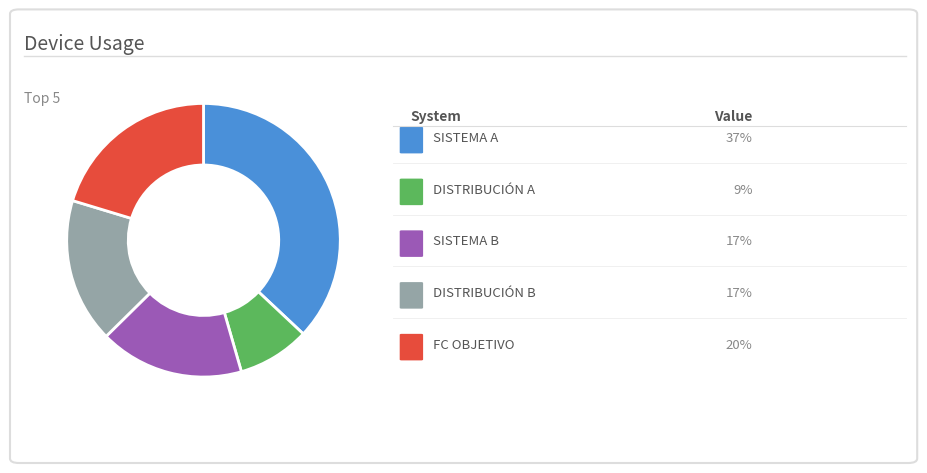

Is there a majority slice in this chart?

No